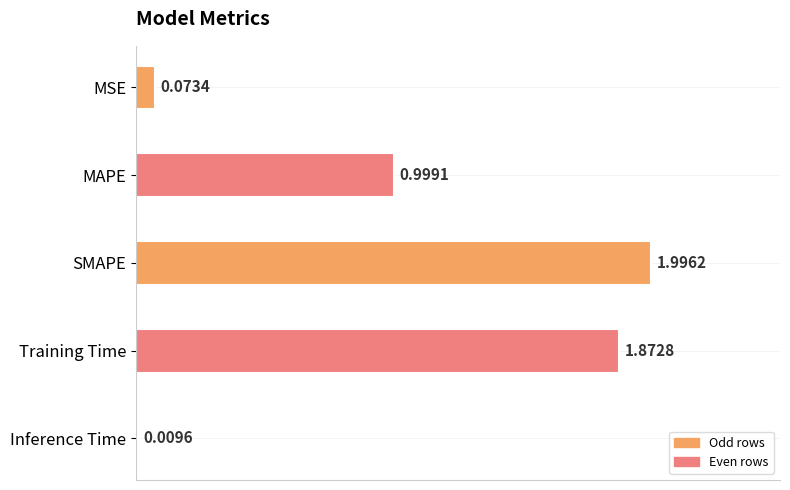

Rank the categories by value from lowest to highest.

Inference Time, MSE, MAPE, Training Time, SMAPE